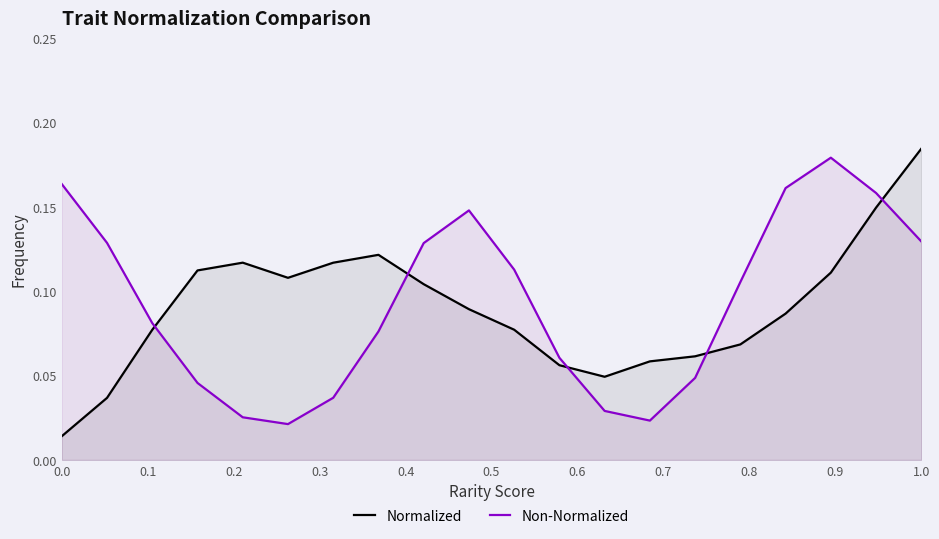

Which series has the largest range (max minus min)?

Normalized